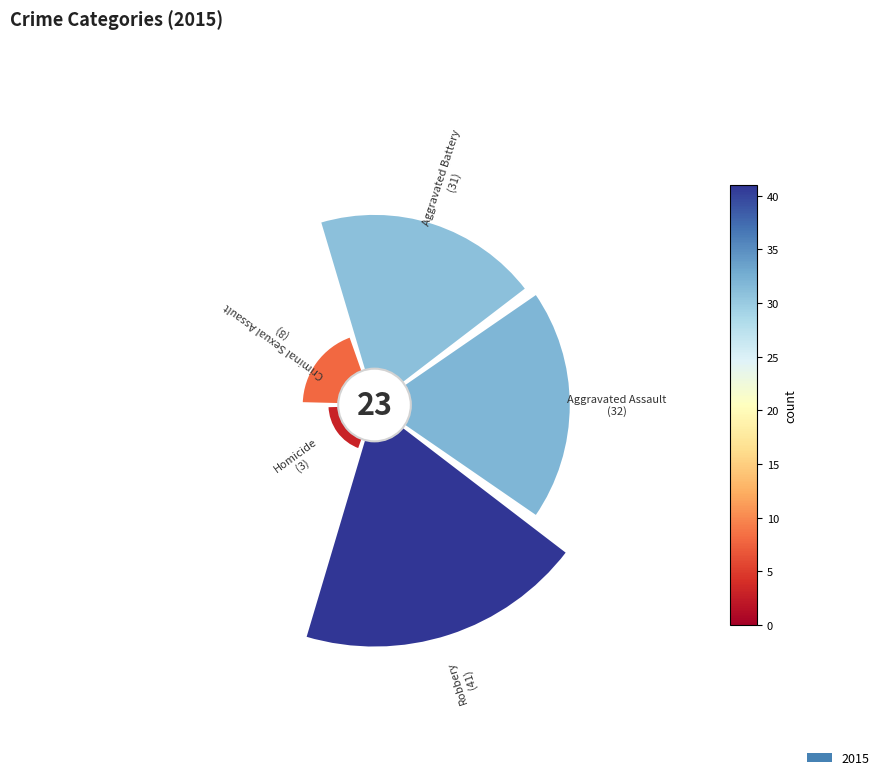

To the nearest percent, what portion does Aggravated Battery represent?

27%